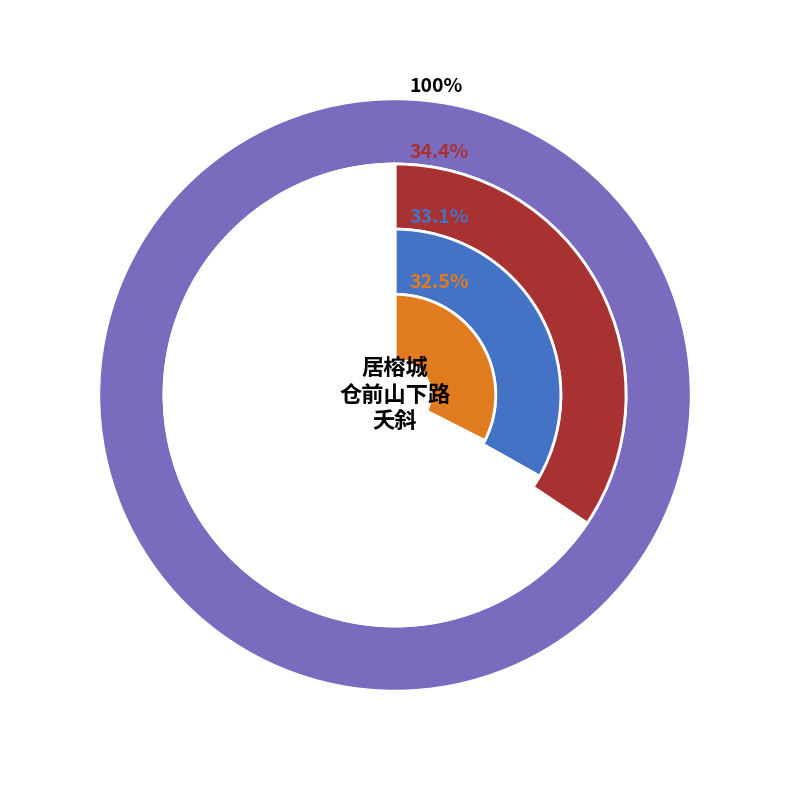

What is the change in value from 居榕城·仓前山下路夭斜 to 眼儿媚·春风记得态夭斜?

-15445